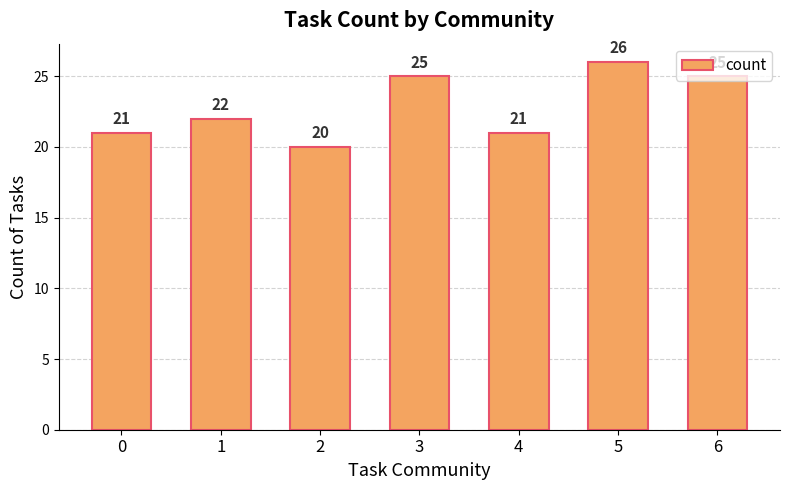

What is the sum of all values?

160